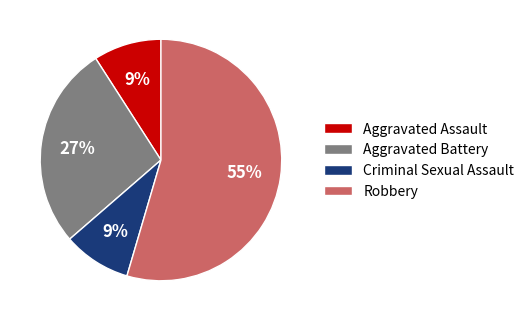

The Criminal Sexual Assault slice represents 21% of the pie. True or false?

False